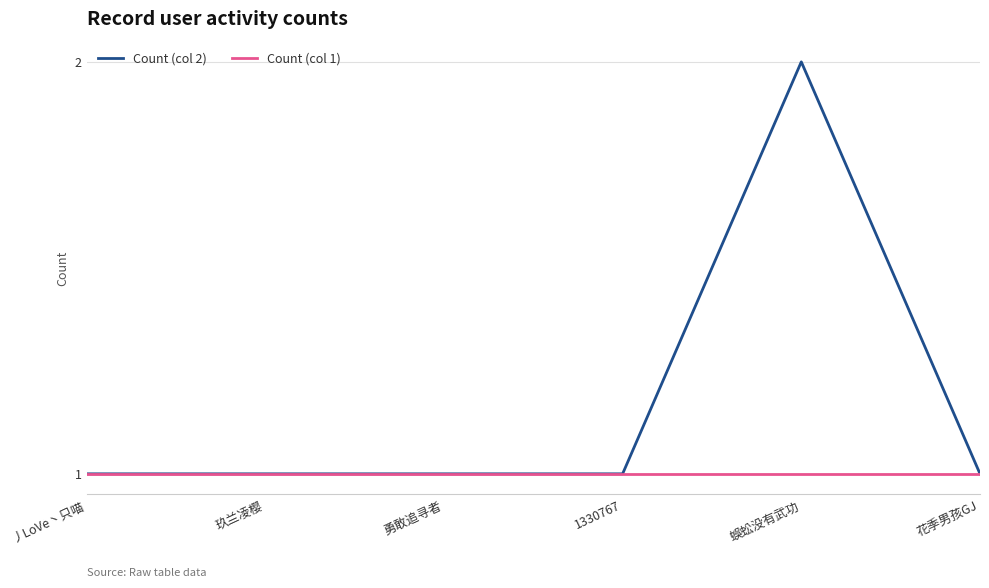

What are all the series names shown in the legend?

Count (col 2), Count (col 1)